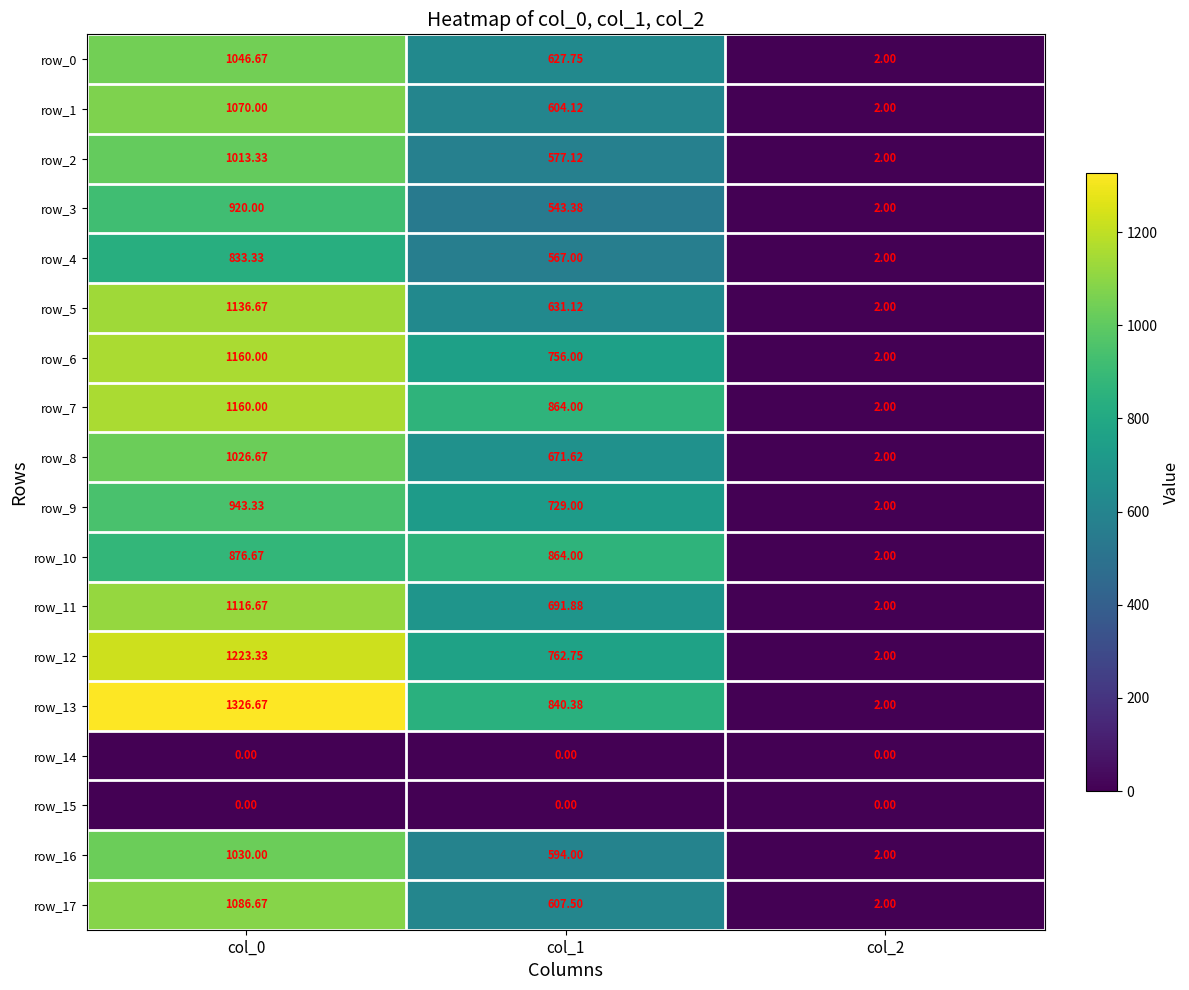

Which series has the largest total across all categories?

row_13